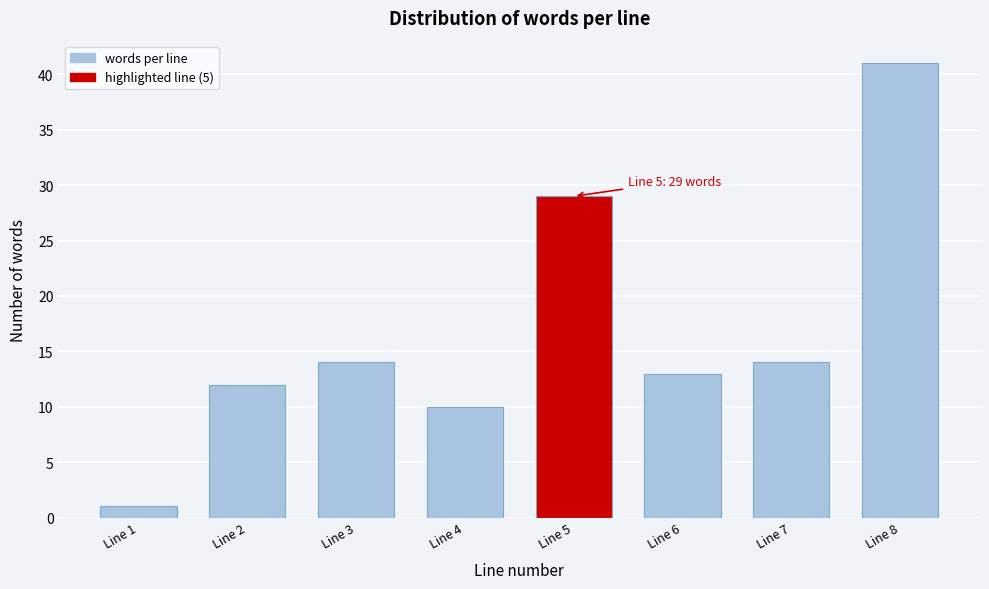

Reading right to left, list all the values displayed in this chart.

41	14	13	29	10	14	12	1